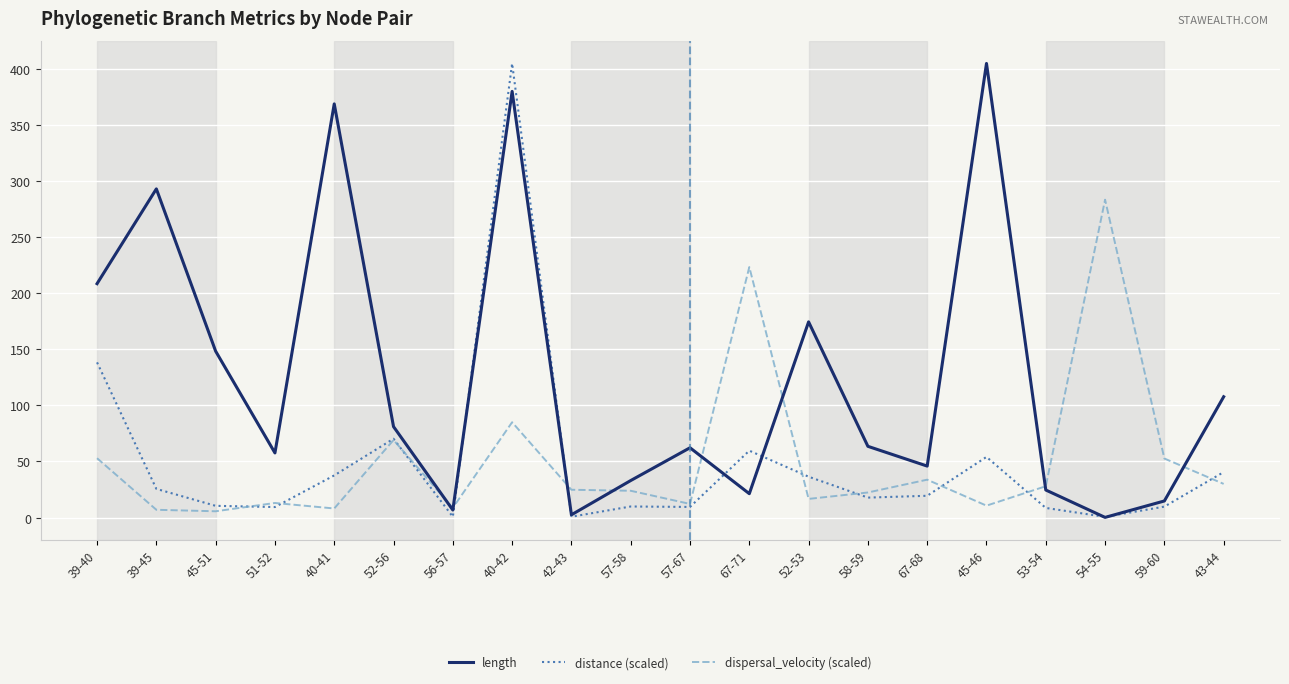

Is this an area chart (filled region under the line)?

No